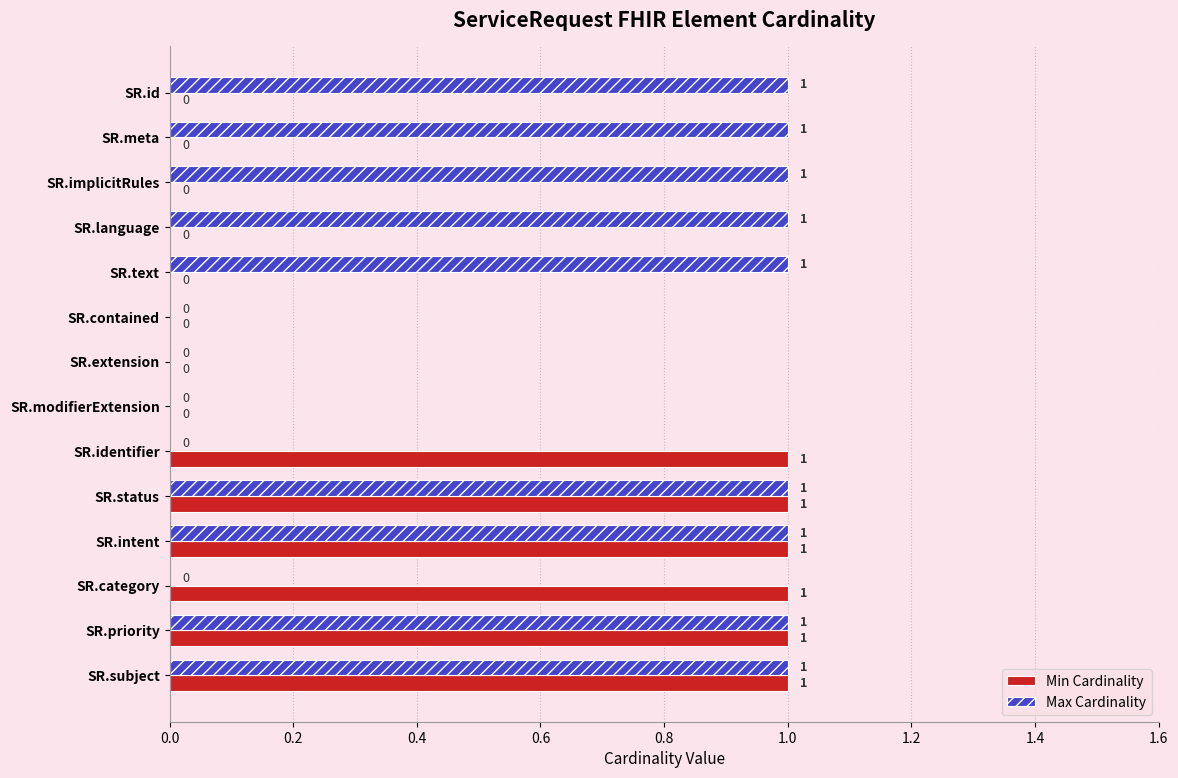

What are all the series names shown in the legend?

Min Cardinality, Max Cardinality